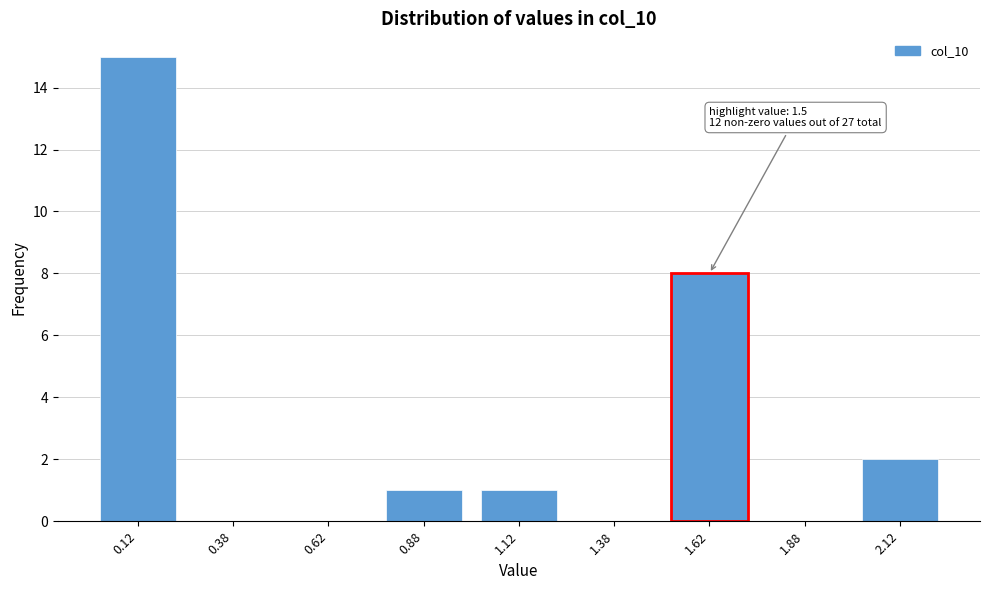

At which label is the value closest to 7?

1.62